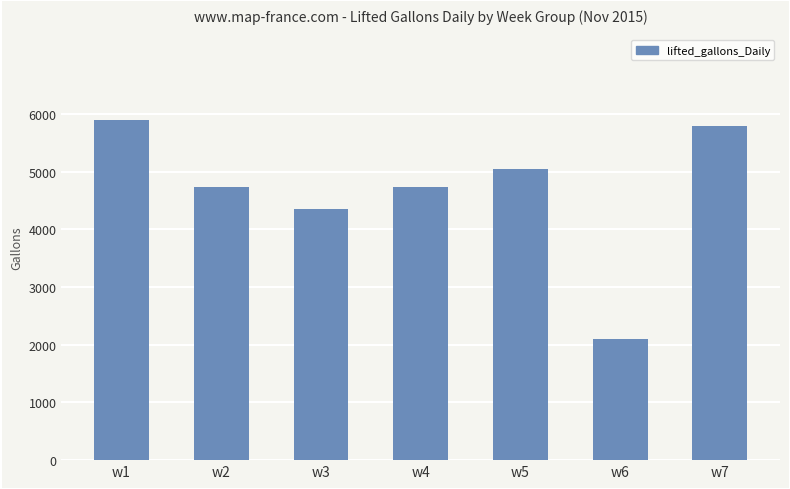

What is the difference between the maximum and minimum values?

3807.0